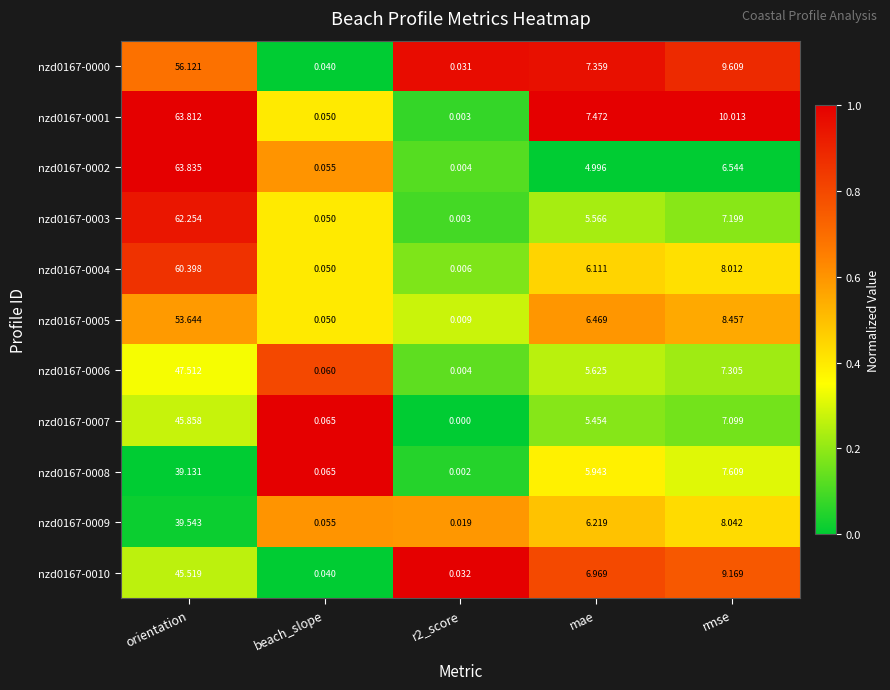

Is the value of nzd0167-0004 at orientation greater than the value of nzd0167-0008 at beach_slope?

Yes